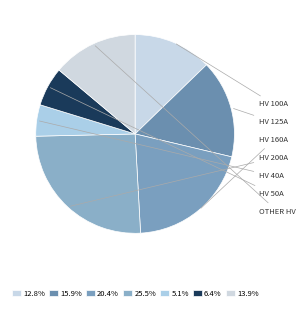

How many slices are in this pie chart?

7